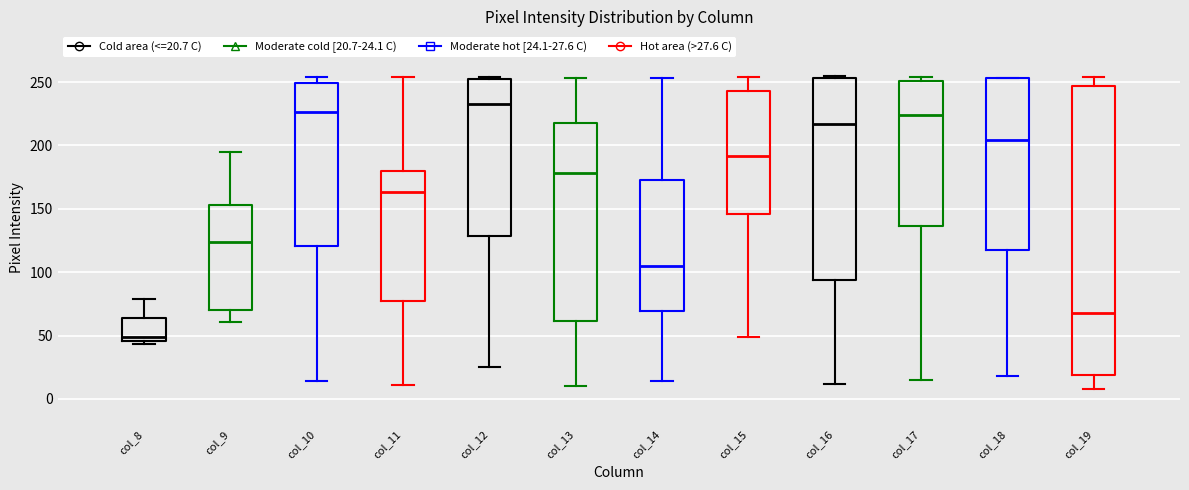

Where is the upper edge of the box for col_13 on the y-axis? The values are not printed on the chart, so give them approximately, as read against the axis.

220